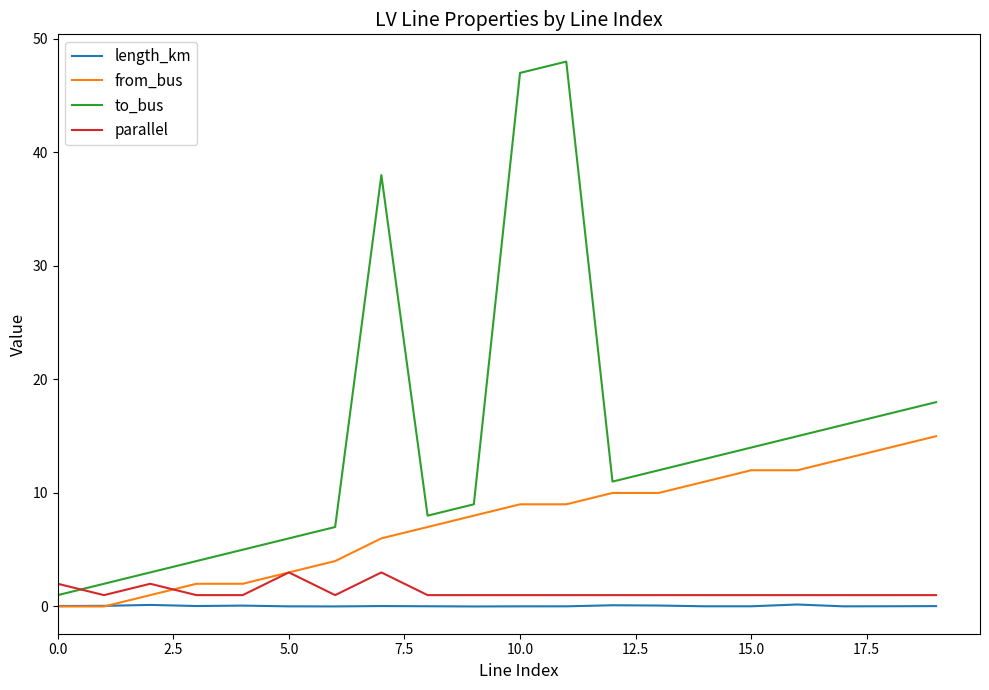

Which series has the largest range (max minus min)?

to_bus